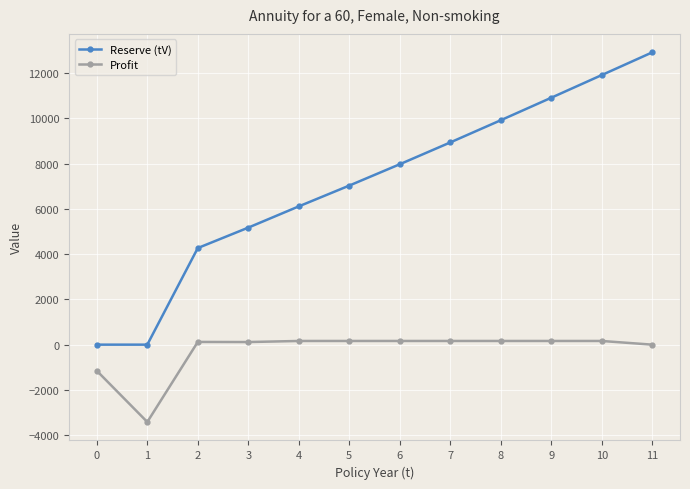

Is this an area chart (filled region under the line)?

No